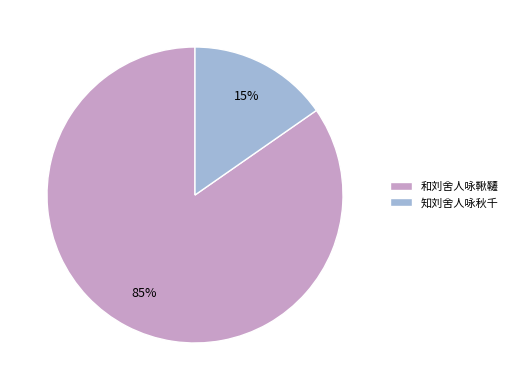

Between 知刘舍人咏秋千 and 和刘舍人咏鞦韆, which is larger?

和刘舍人咏鞦韆